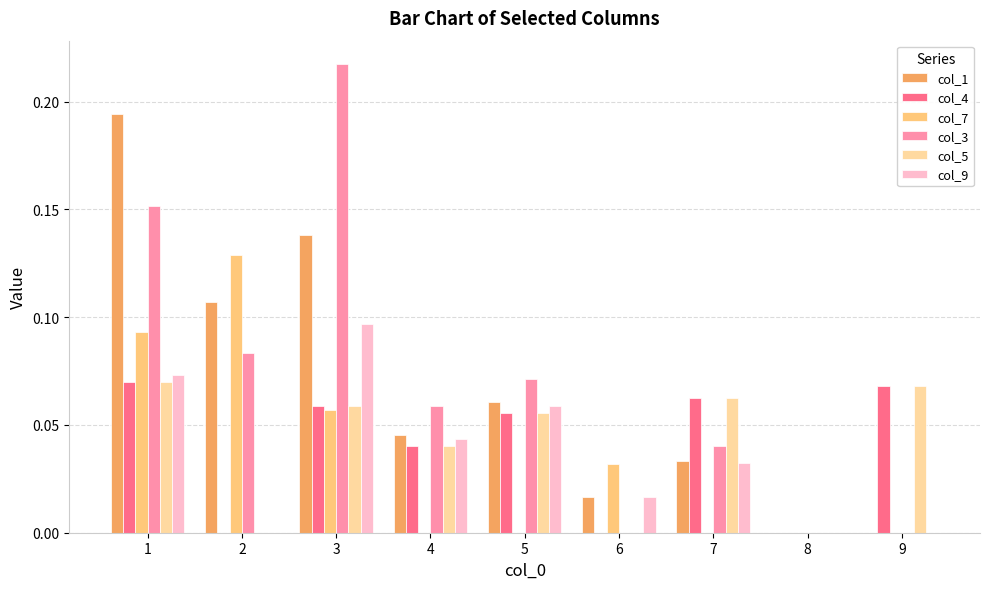

Between 4 and 8, which series saw the biggest shift?

col_3